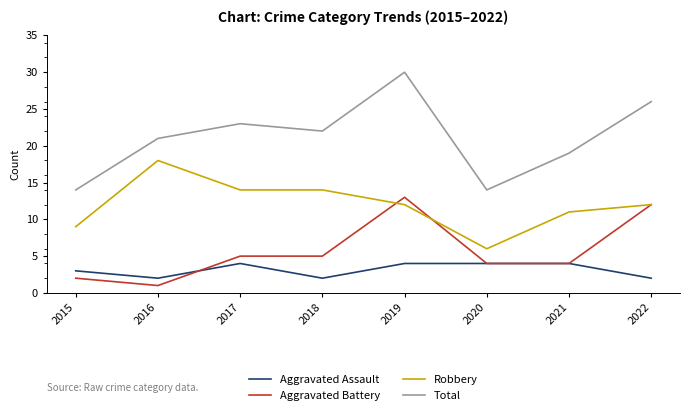

The value of Total at 2015 is 14. True or false?

True